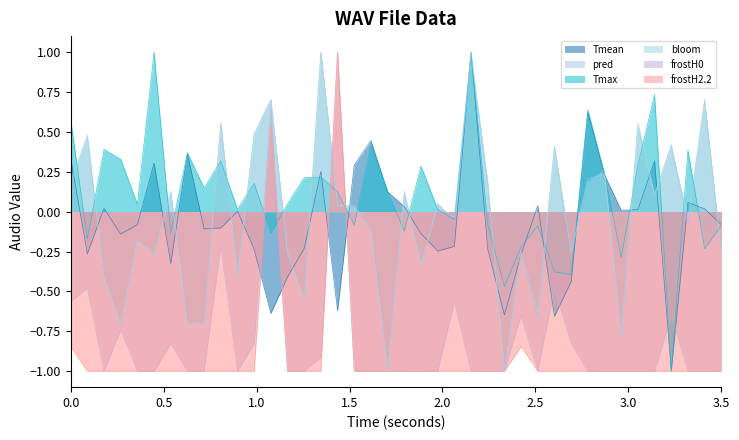

What is the value of the pred point at the 24th from the left?

-0.1